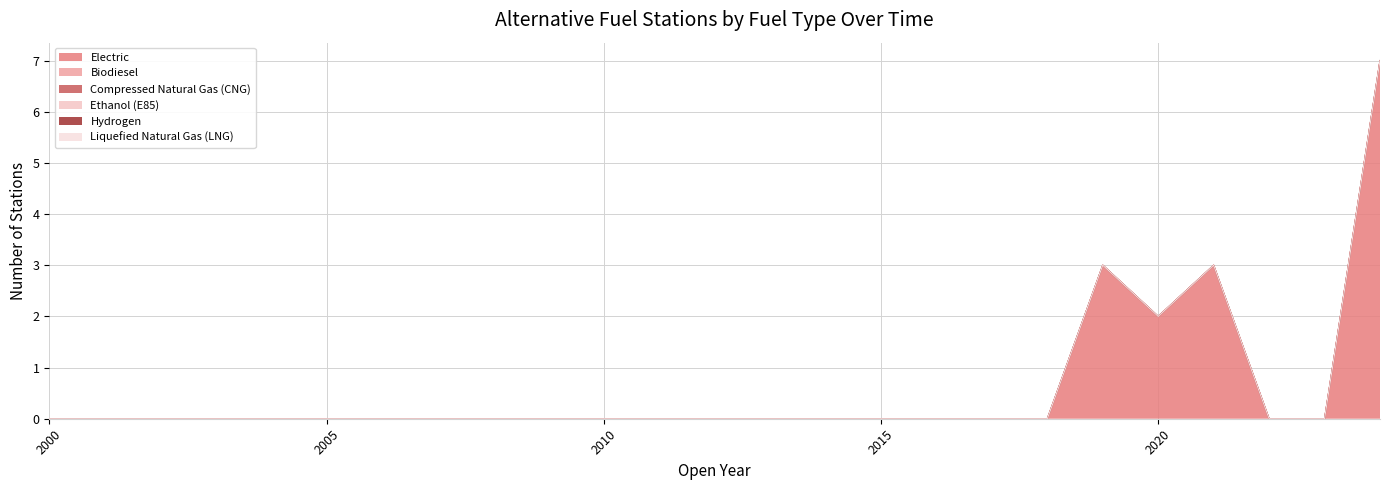

Reading left to right, transcribe all the data shown in this chart.

Electric: 0	0	0	0	0	0	0	0	0	0	0	0	0	0	0	0	0	0	0	3	2	3	0	0	7
Biodiesel: 0	0	0	0	0	0	0	0	0	0	0	0	0	0	0	0	0	0	0	0	0	0	0	0	0
Compressed Natural Gas (CNG): 0	0	0	0	0	0	0	0	0	0	0	0	0	0	0	0	0	0	0	0	0	0	0	0	0
Ethanol (E85): 0	0	0	0	0	0	0	0	0	0	0	0	0	0	0	0	0	0	0	0	0	0	0	0	0
Hydrogen: 0	0	0	0	0	0	0	0	0	0	0	0	0	0	0	0	0	0	0	0	0	0	0	0	0
Liquefied Natural Gas (LNG): 0	0	0	0	0	0	0	0	0	0	0	0	0	0	0	0	0	0	0	0	0	0	0	0	0